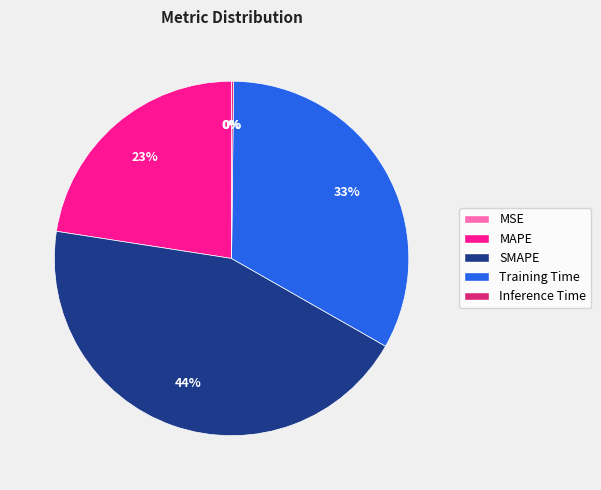

True or false: SMAPE accounts for 44% of the total.

True